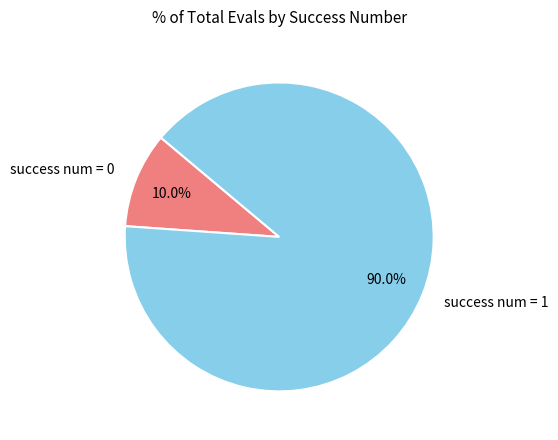

How many segments does this pie chart have?

2